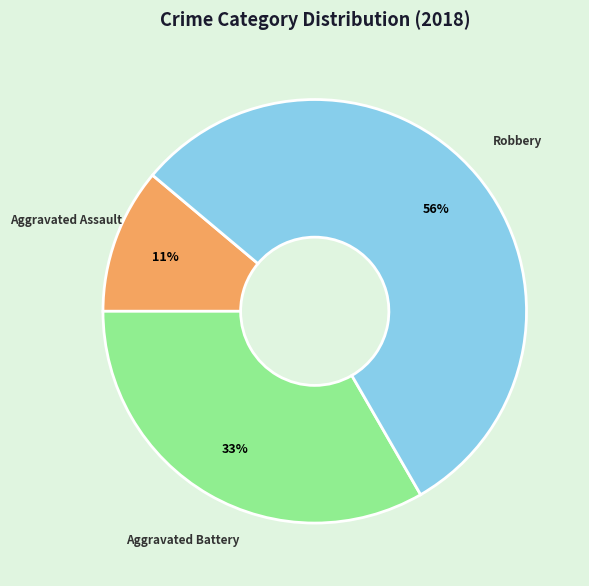

How many segments does this pie chart have?

3